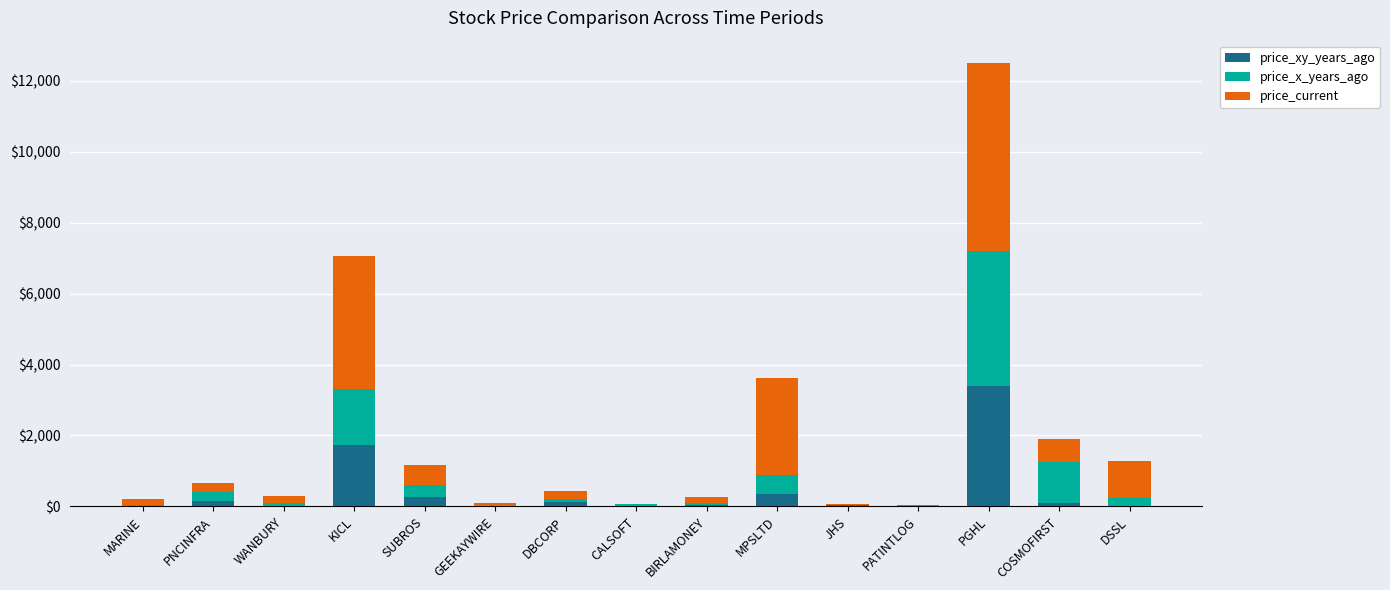

Where is price_xy_years_ago nearest to the value 1701?

KICL